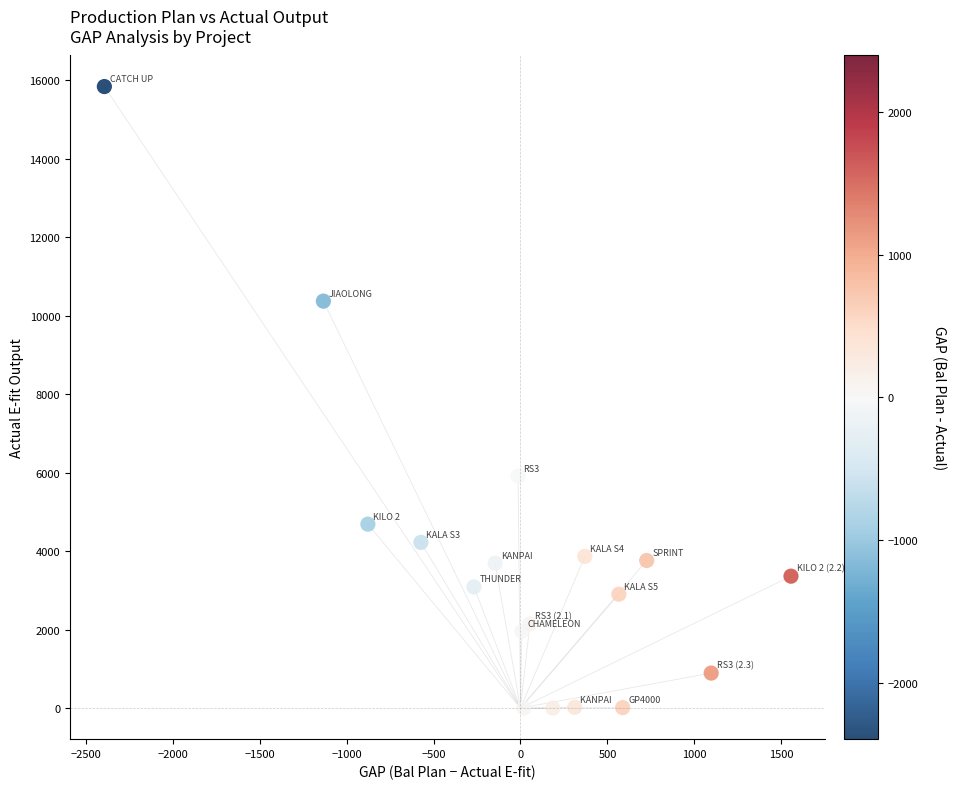

What Y value in the scatter plot is closest to 7920?

5913